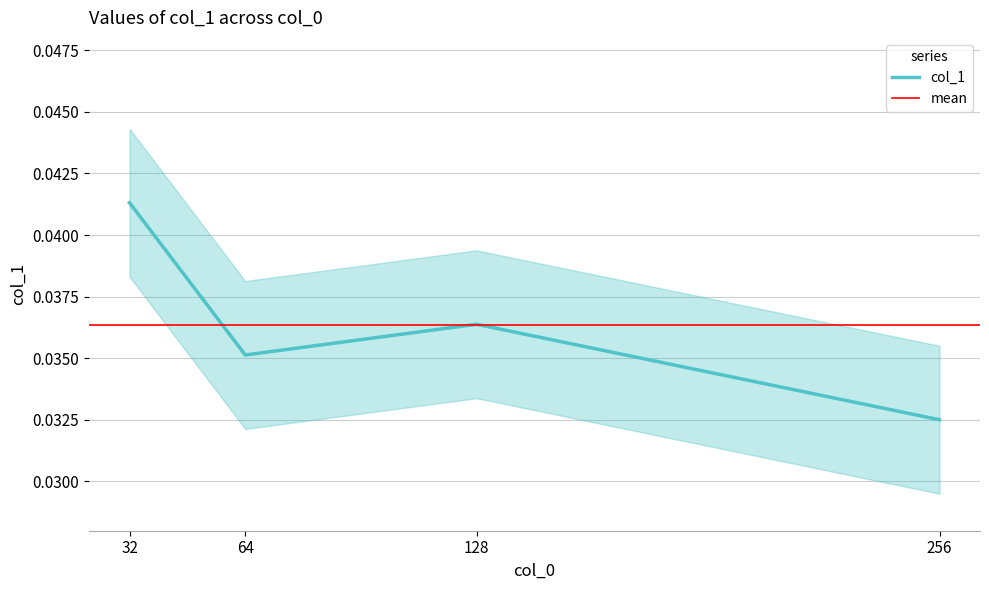

Rank the categories by value from highest to lowest.

32.0, 128.0, 64.0, 256.0